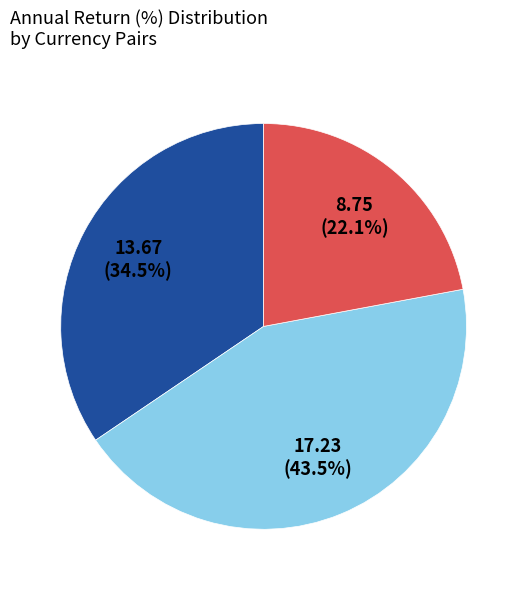

Is there any slice that represents more than half of the pie?

No